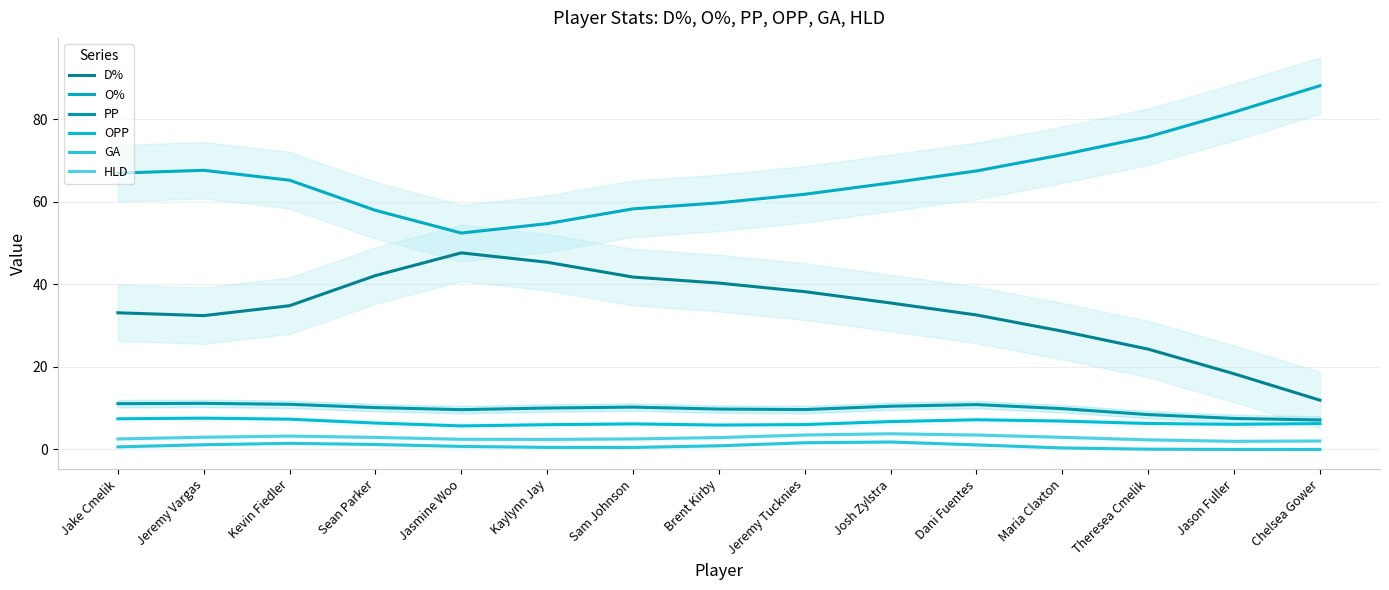

What is the sum of the O% values at Theresea Cmelik and Maria Claxton?

147.1